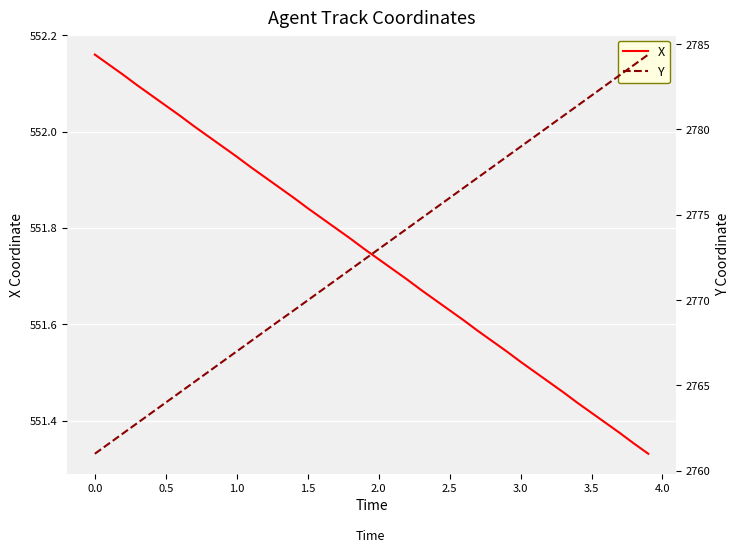

What is the difference between the highest and lowest values at 3.5?

2230.6